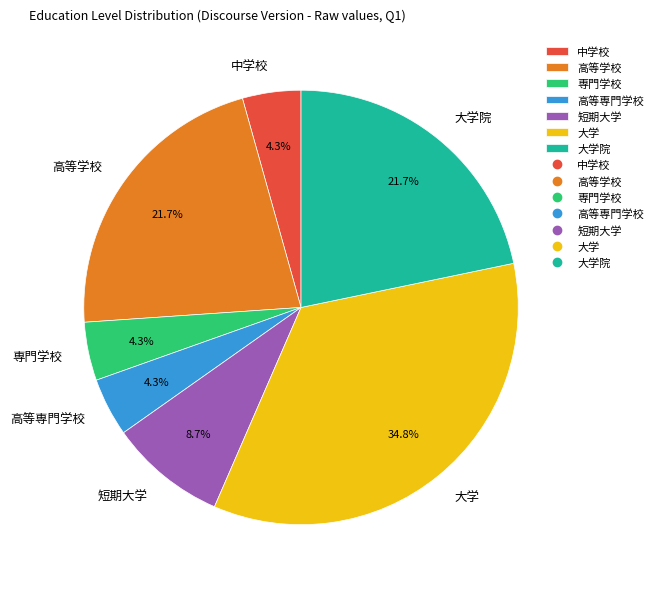

Does any single category account for the majority?

No